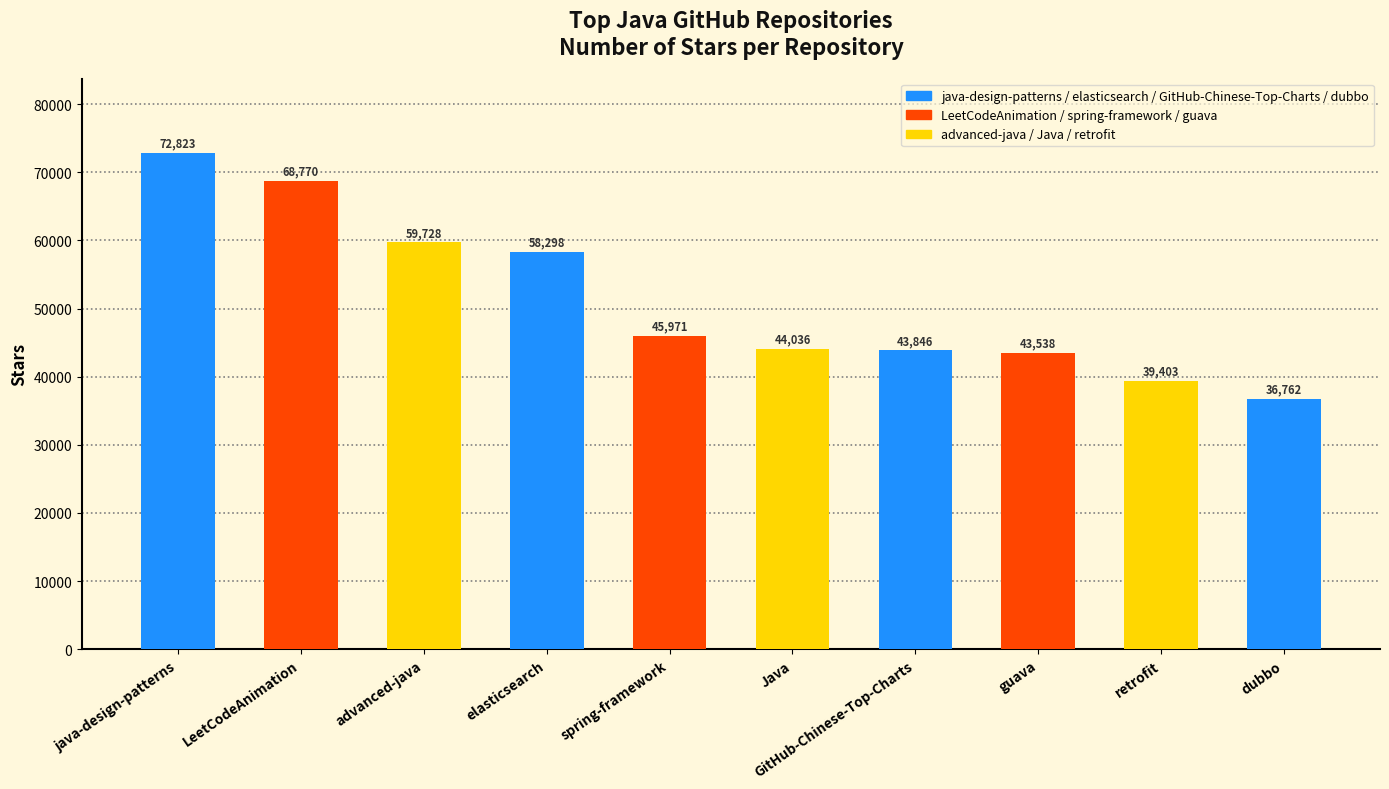

How many bars are there in total?

10